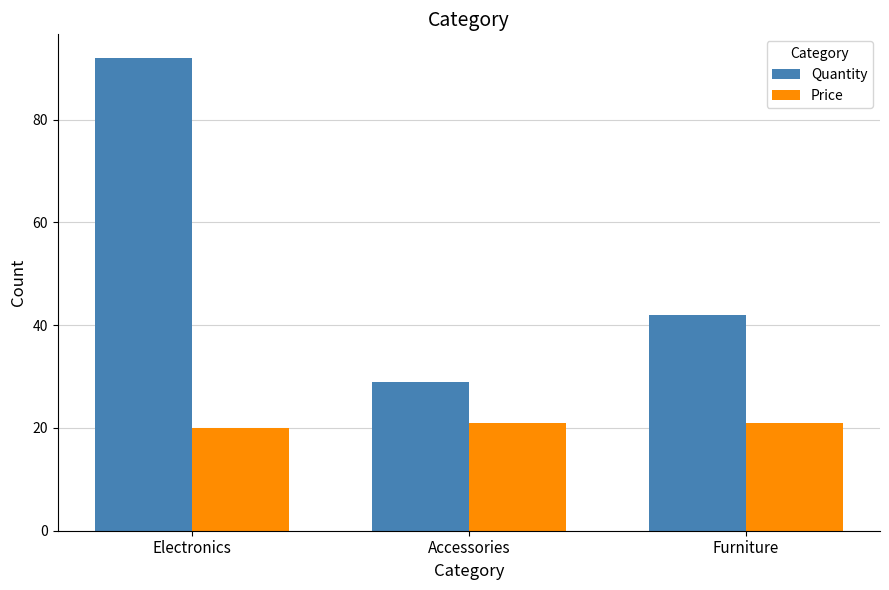

What is the difference between the second highest and minimum values in the Quantity series?

13